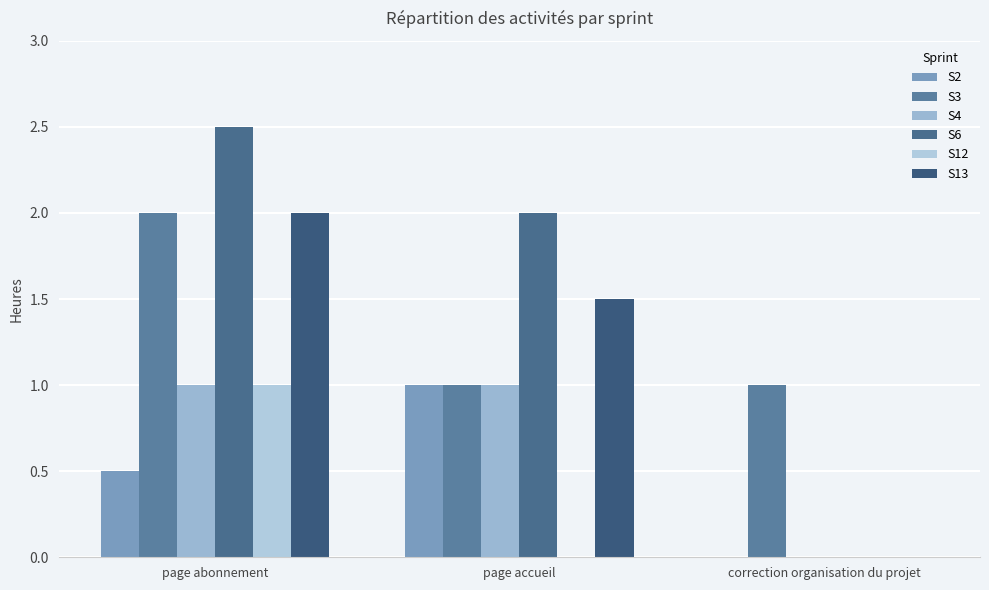

List the labels in order of S2 value, smallest first.

correction organisation du projet, page abonnement, page accueil